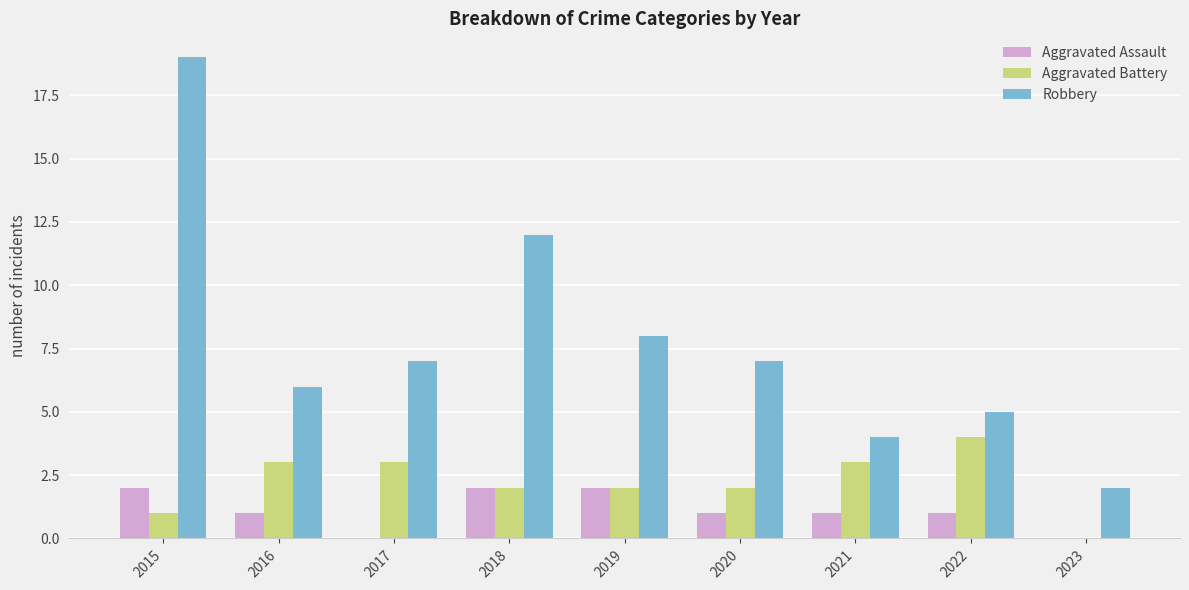

Reading left to right, transcribe all the data shown in this chart.

Aggravated Assault: 2	1	0	2	2	1	1	1	0
Aggravated Battery: 1	3	3	2	2	2	3	4	0
Robbery: 19	6	7	12	8	7	4	5	2